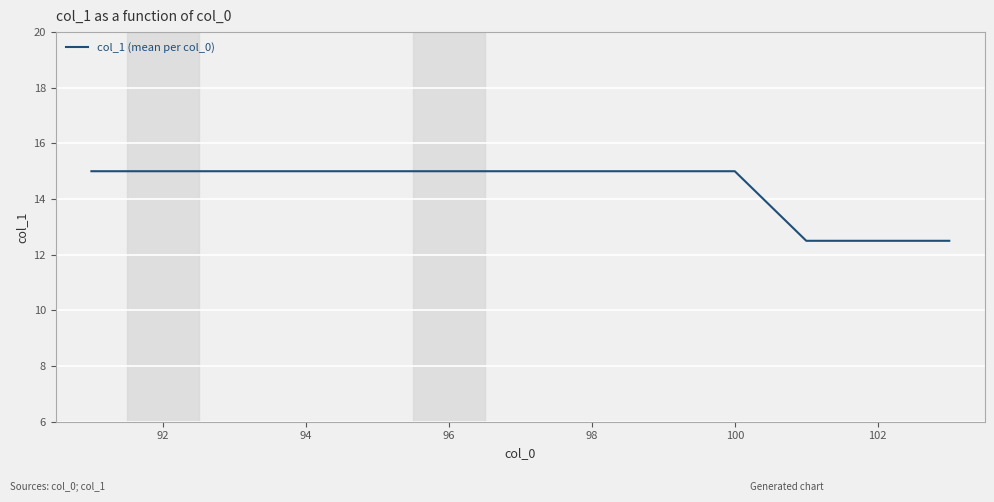

What is the smallest value displayed?

12.5